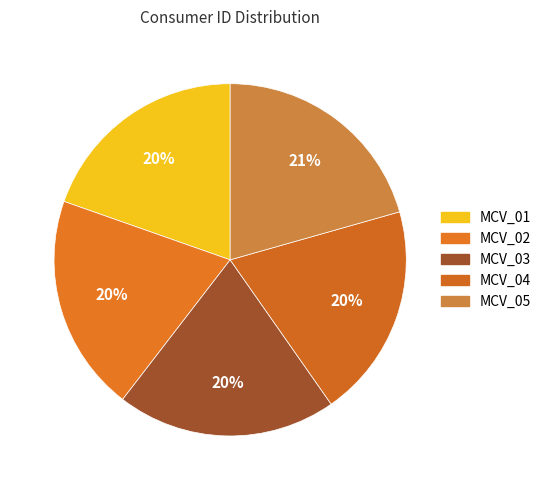

Is MCV_05 the majority of the pie?

No